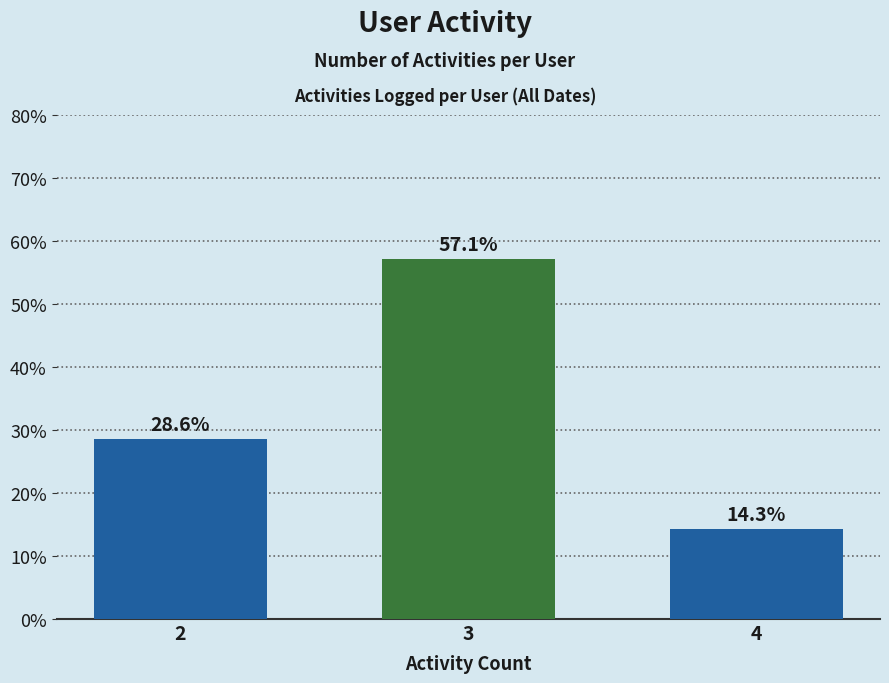

Reading right to left, what are all the values shown in this chart?

4=14.3	3=57.1	2=28.6